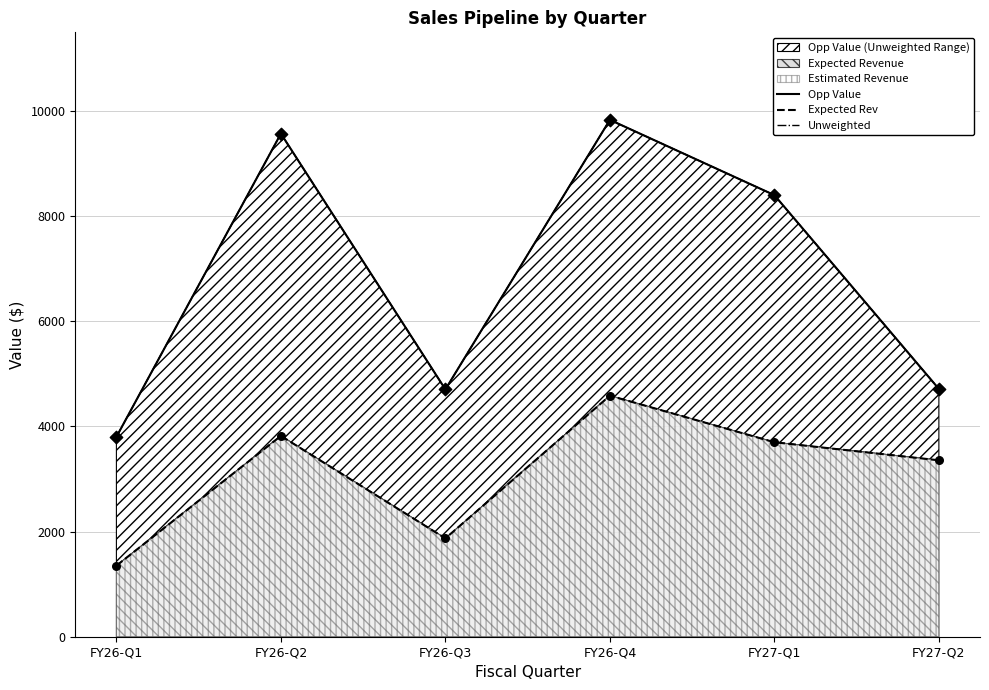

What is the total value across all series at FY26-Q4?

24255.9